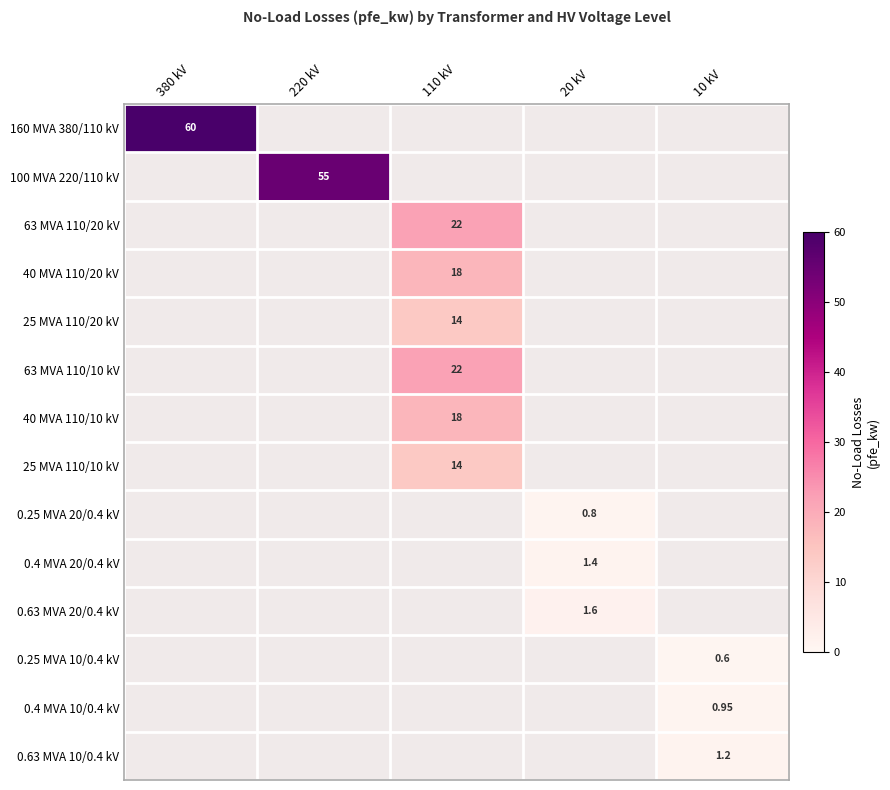

What is the total value across all series at 380 kV?

60.0